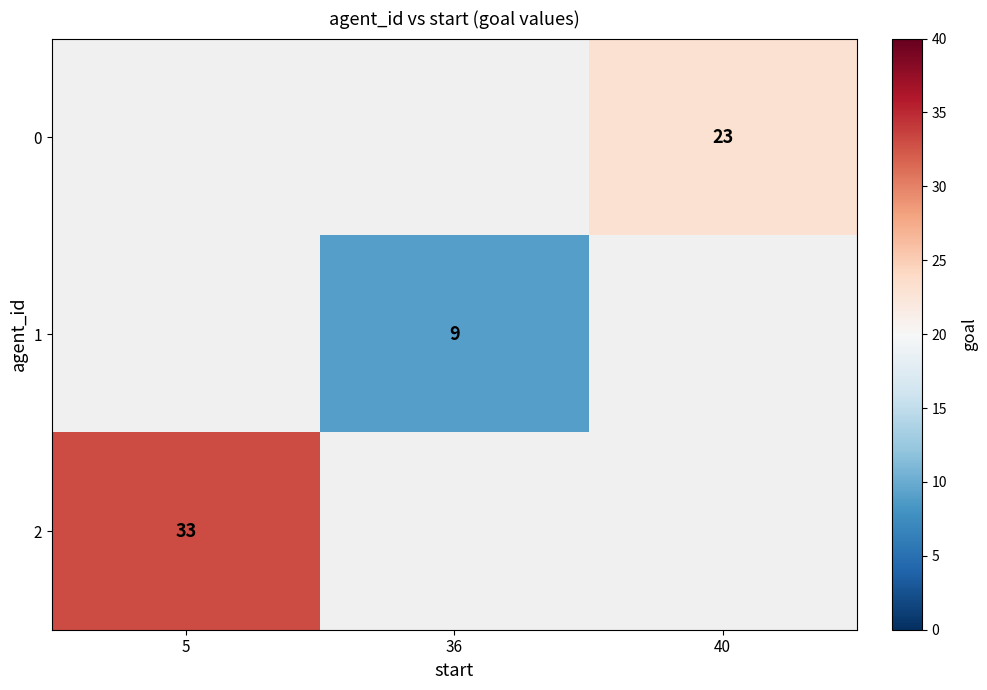

What is the maximum value shown in the chart?

33.0